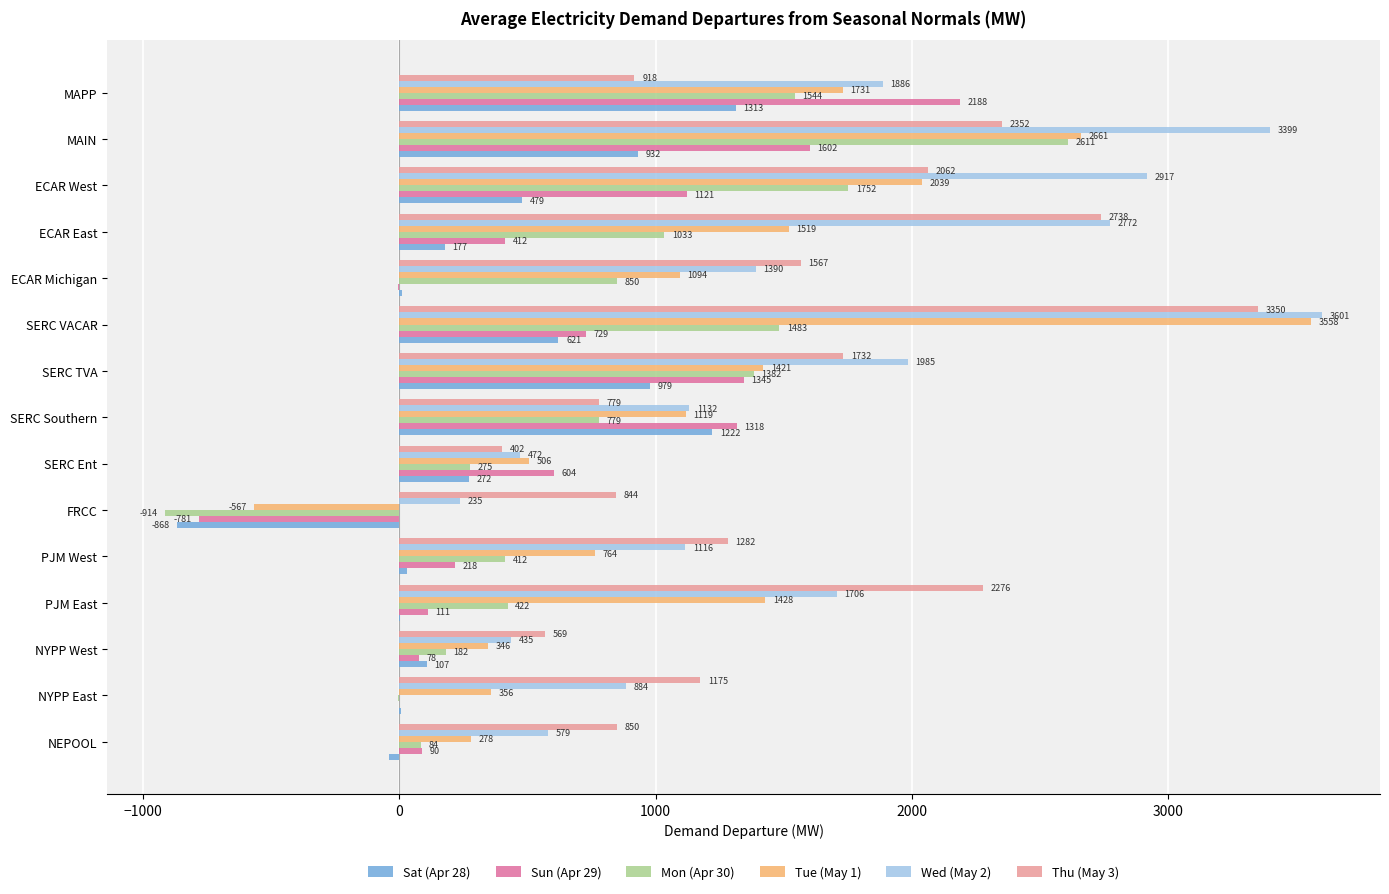

At which label is Thu (May 3) closest to 1875?

SERC TVA